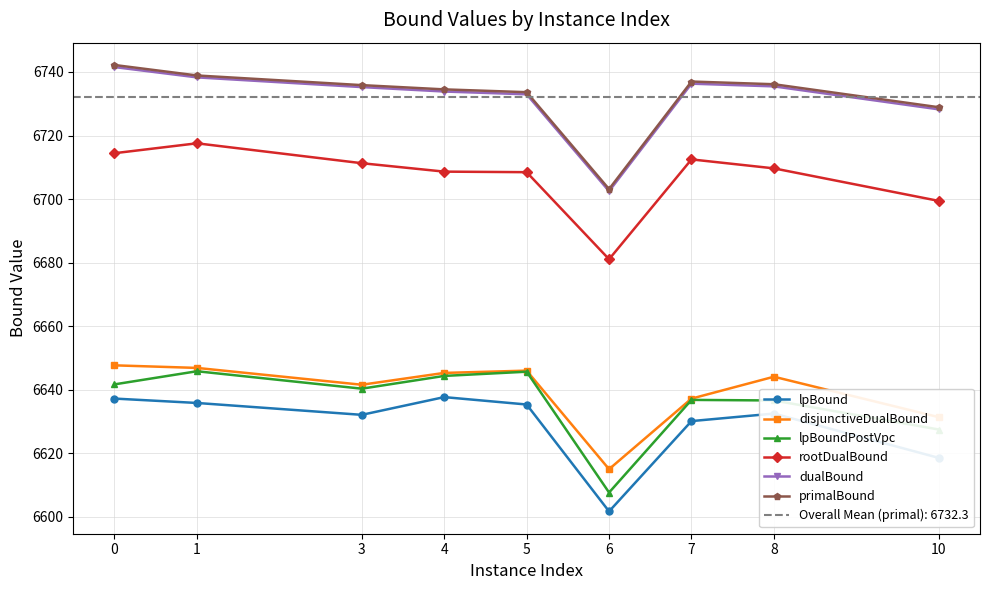

Reading left to right, extract all data points from this chart.

lpBound: 0=6637.2	1=6635.8	3=6632.1	4=6637.6	5=6635.3	6=6601.7	7=6630.1	8=6632.5	10=6618.5
disjunctiveDualBound: 0=6647.6	1=6646.8	3=6641.5	4=6645.3	5=6646.0	6=6615.0	7=6637.2	8=6644.1	10=6631.3
lpBoundPostVpc: 0=6641.7	1=6645.8	3=6640.3	4=6644.3	5=6645.6	6=6607.6	7=6636.8	8=6636.6	10=6627.4
rootDualBound: 0=6714.4	1=6717.5	3=6711.3	4=6708.6	5=6708.5	6=6681.0	7=6712.5	8=6709.7	10=6699.4
dualBound: 0=6741.5	1=6738.3	3=6735.2	4=6733.8	5=6733.0	6=6702.5	7=6736.3	8=6735.5	10=6728.2
primalBound: 0=6742.2	1=6738.9	3=6735.9	4=6734.5	5=6733.6	6=6703.1	7=6737.0	8=6736.1	10=6728.9